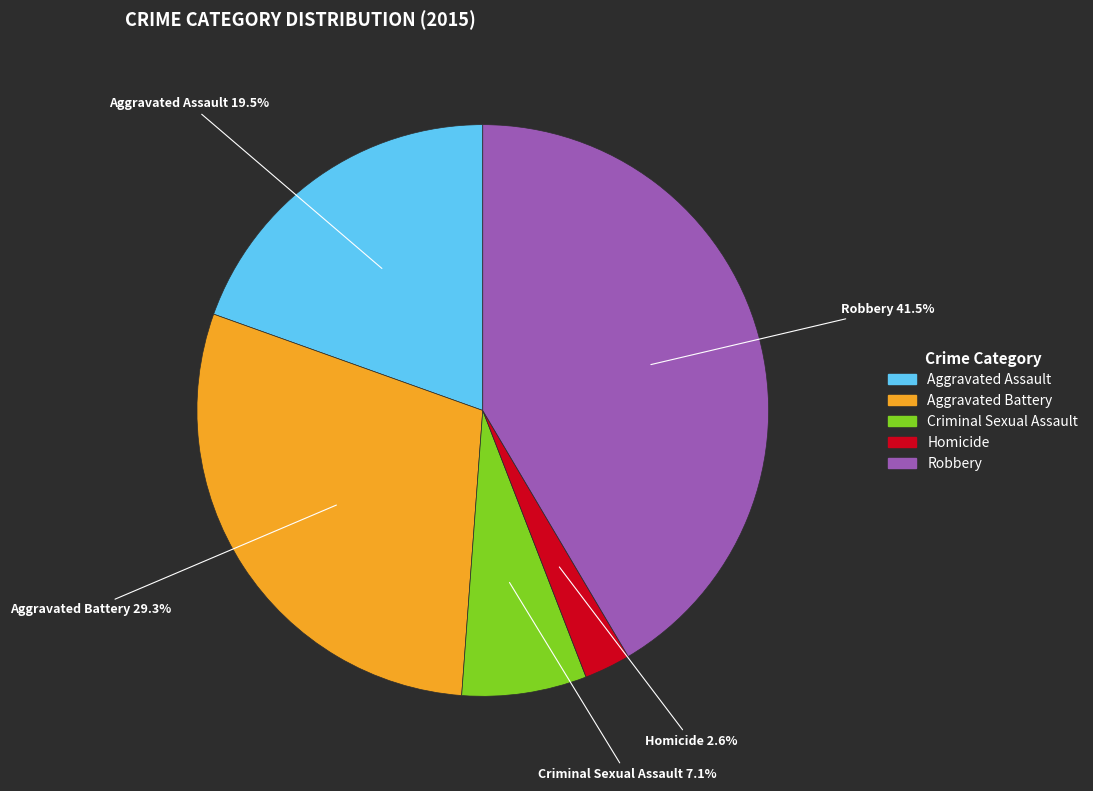

Is there a majority slice in this chart?

No